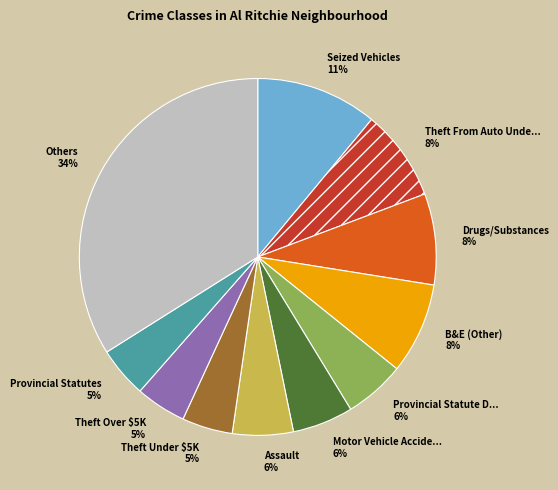

Combined, do Theft Under $5K and B&E (Other) account for over 50%?

No